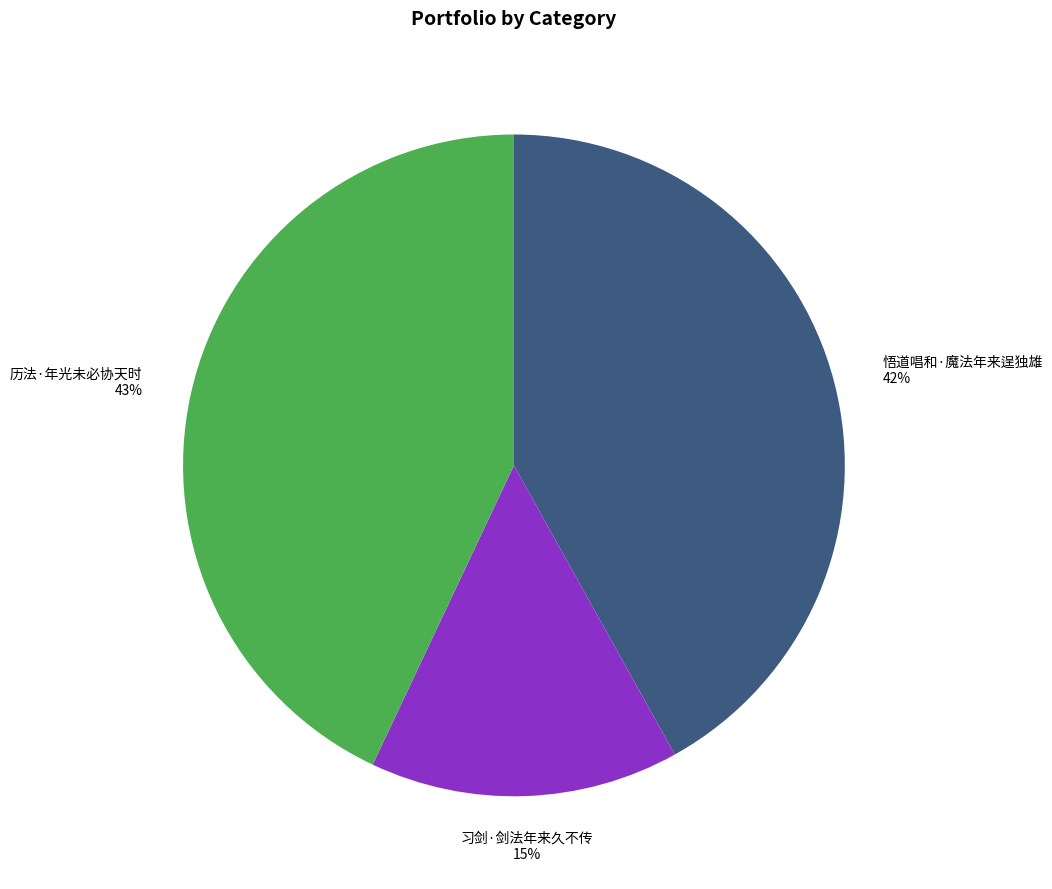

Is there any slice that represents more than half of the pie?

No